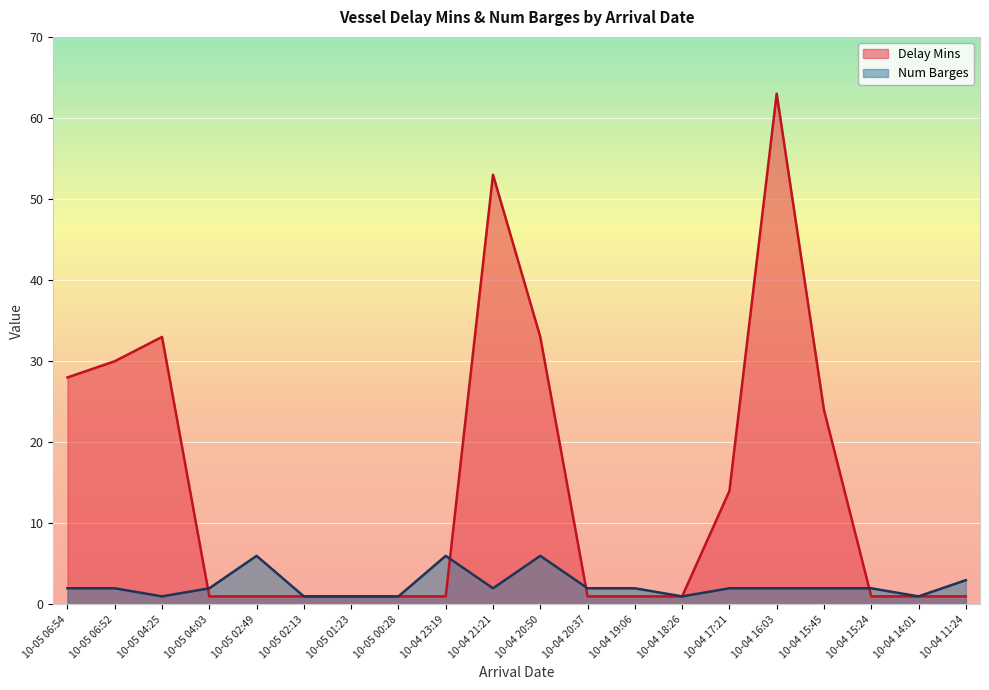

What is the spread (max minus min) of values at 10-05 06:54?

26